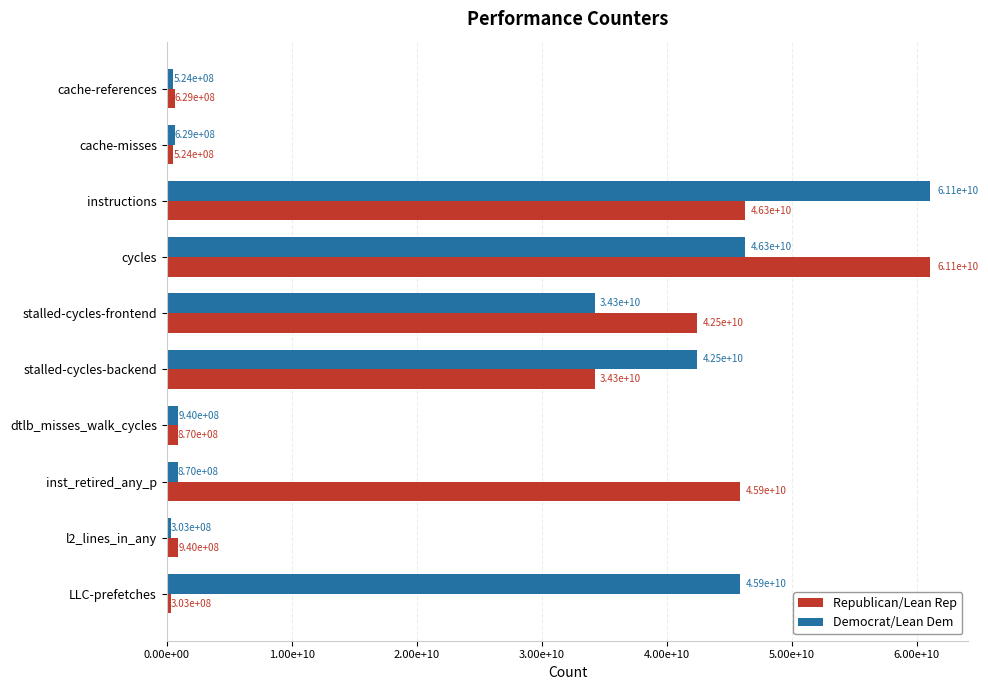

List the series in order of their peak value, highest first.

Republican/Lean Rep, Democrat/Lean Dem